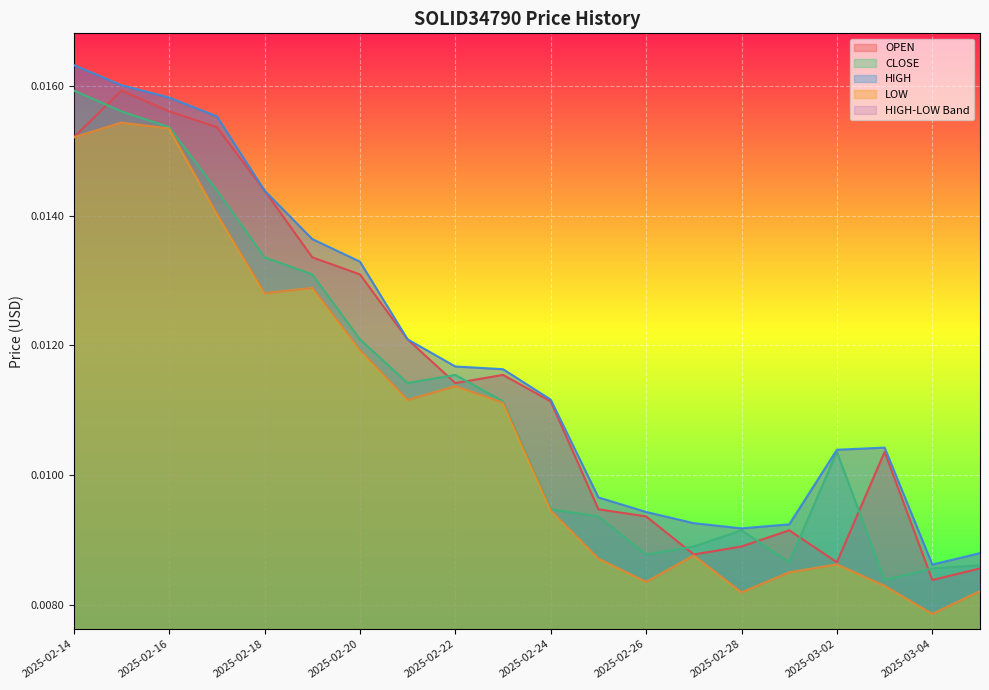

True or false: HIGH and LOW cross at least once.

False